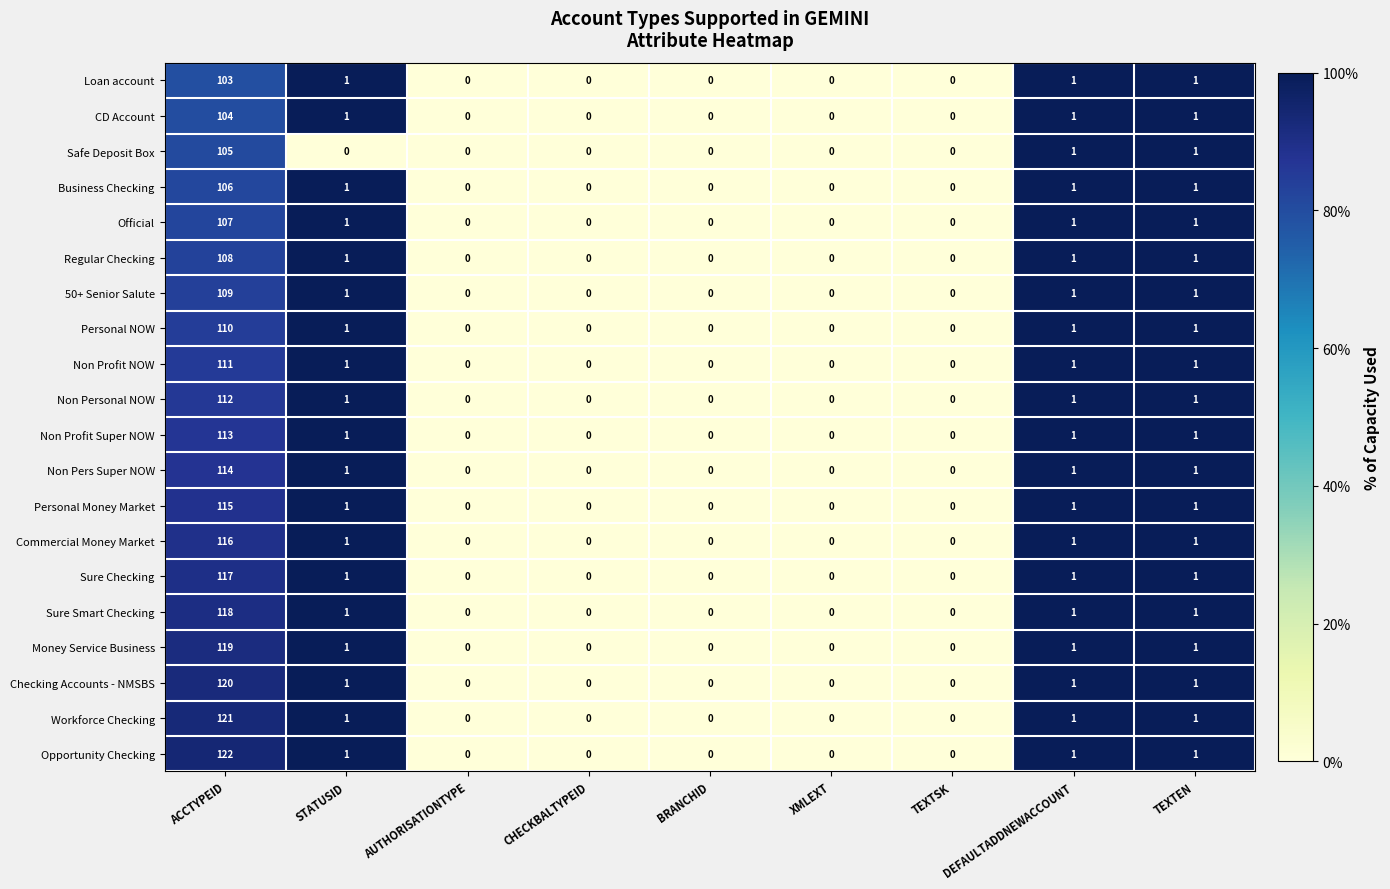

What is the average value of the Non Personal NOW series?

13